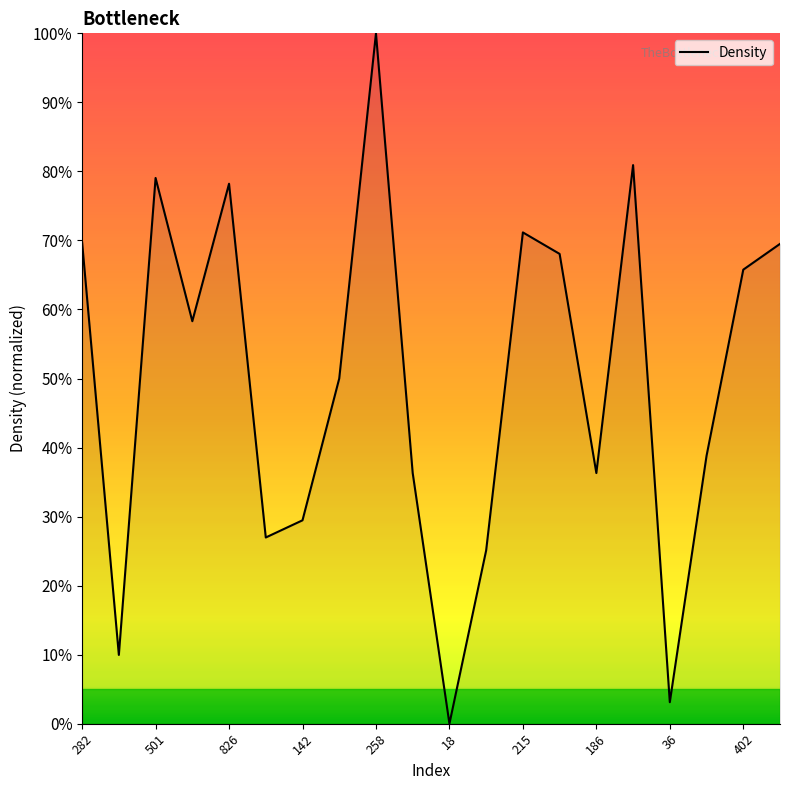

What is the greatest value displayed?

100.0